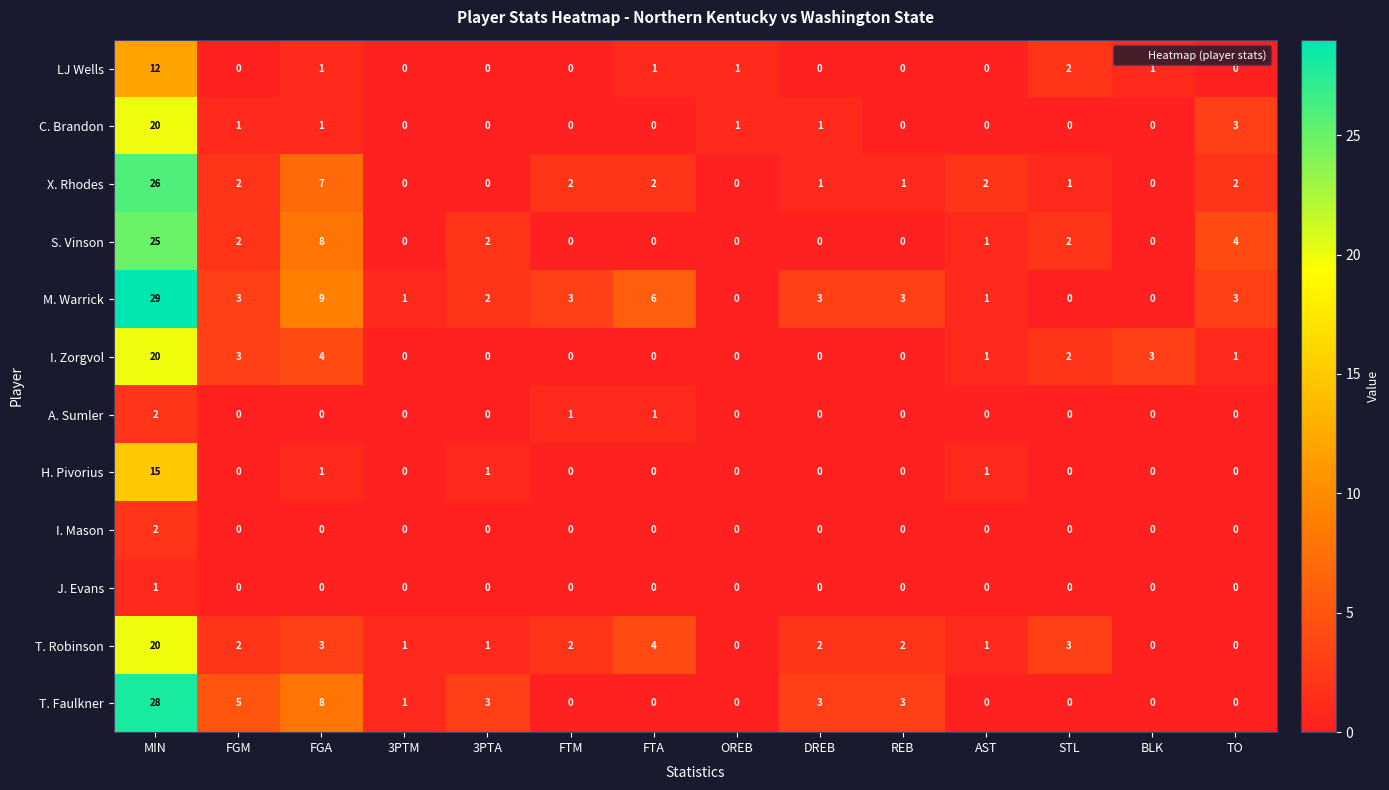

Where does the T. Faulkner series first go above 1?

MIN